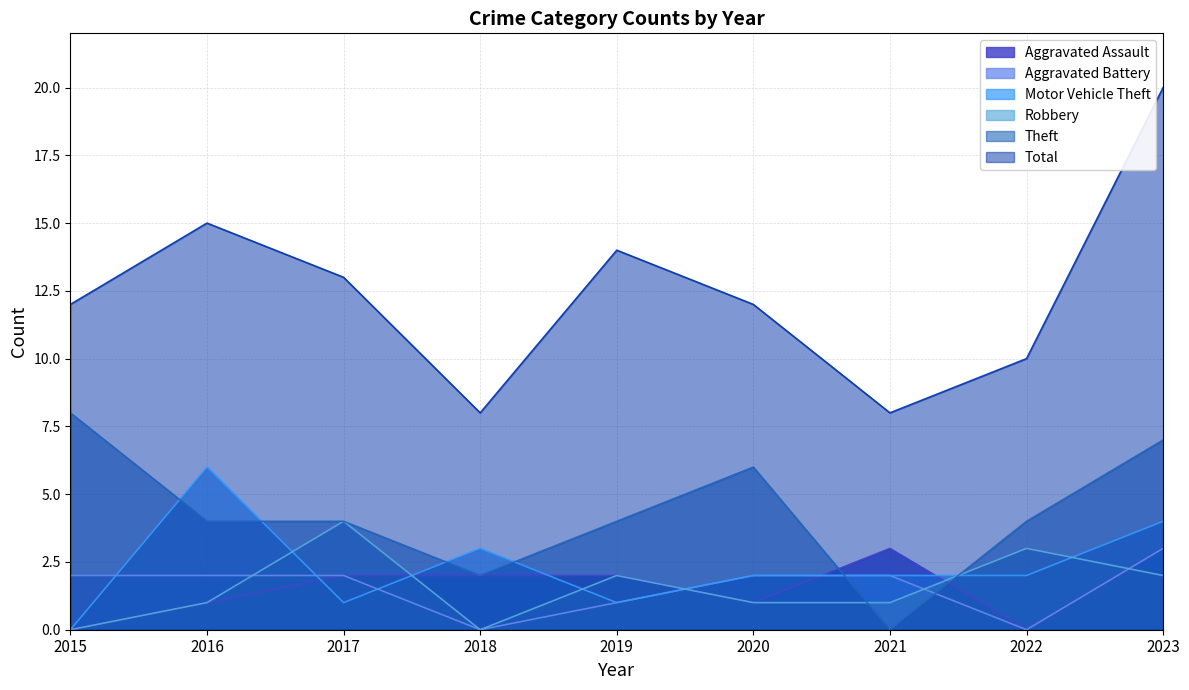

The Robbery series shows 3 at 2023. True or false?

False